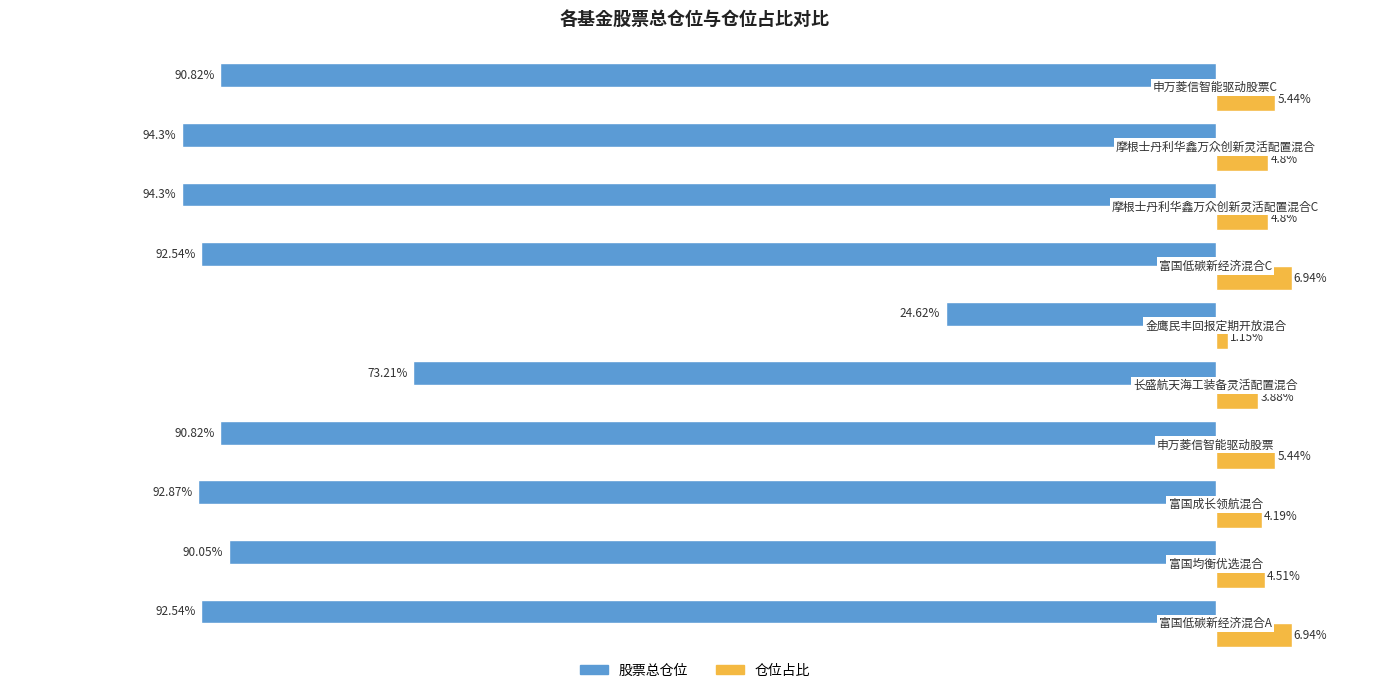

List the series in order of their peak value, lowest first.

股票总仓位, 仓位占比